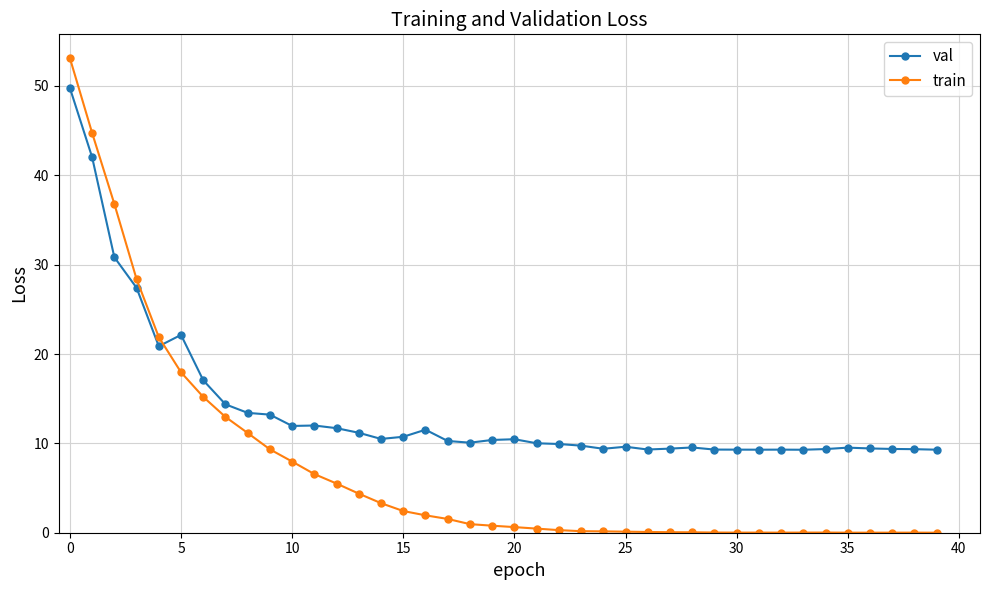

Which series has the largest range (max minus min)?

train